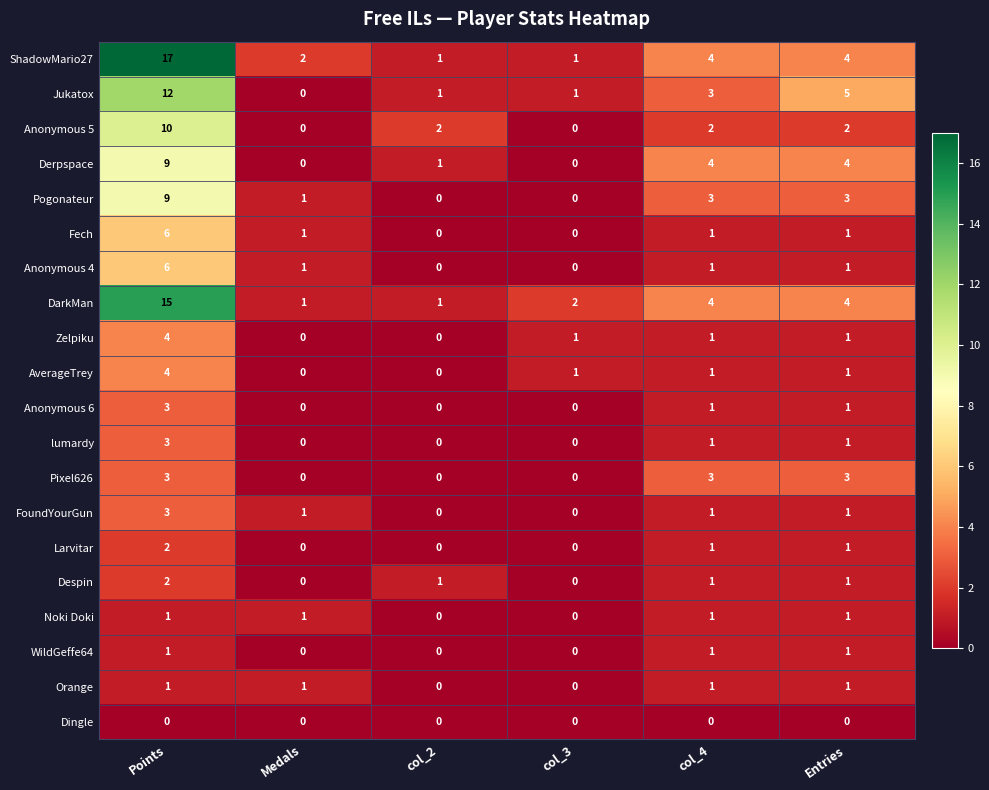

Count the number of categories in the chart.

6